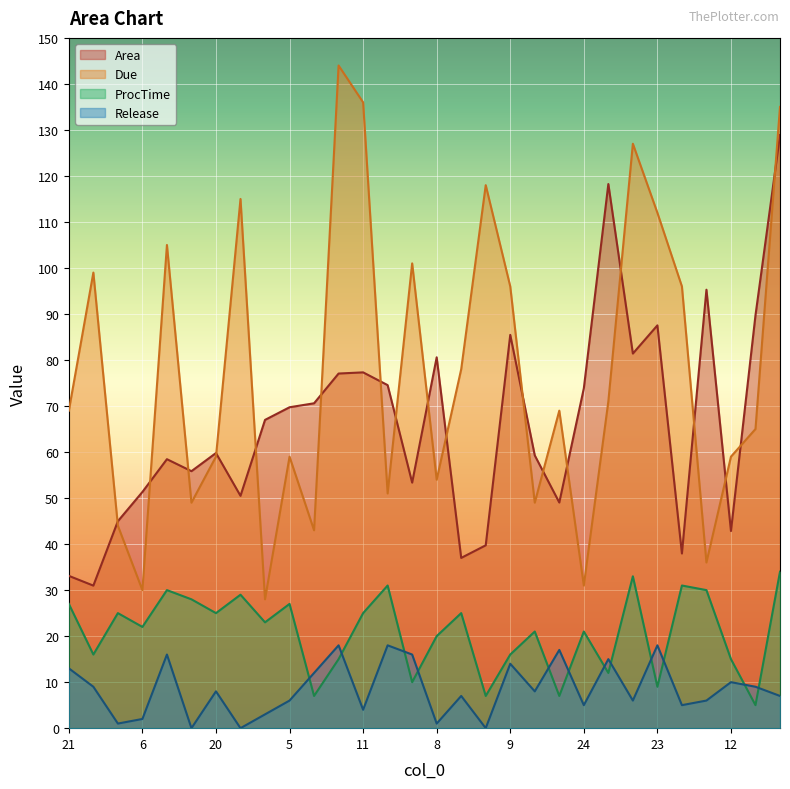

The value of ProcTime at 27 is 29.0. True or false?

True